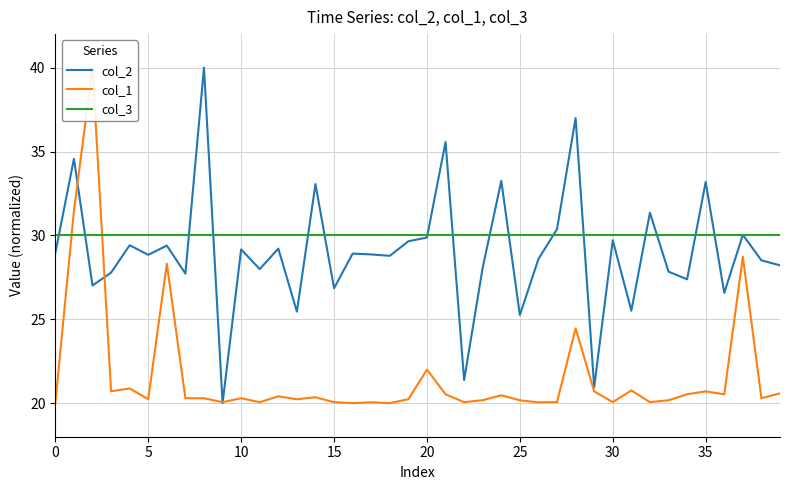

How many intersections are there between col_3 and col_1?

2